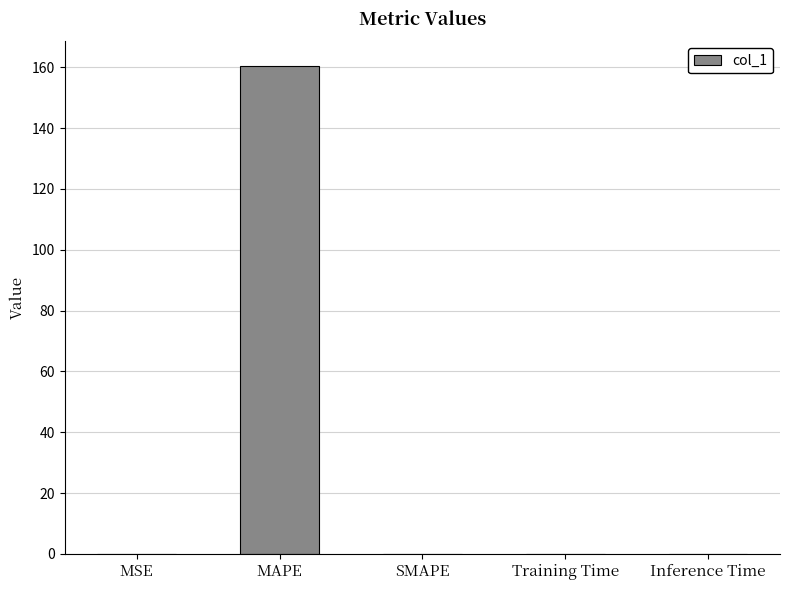

What is the sum of all values?

160.5